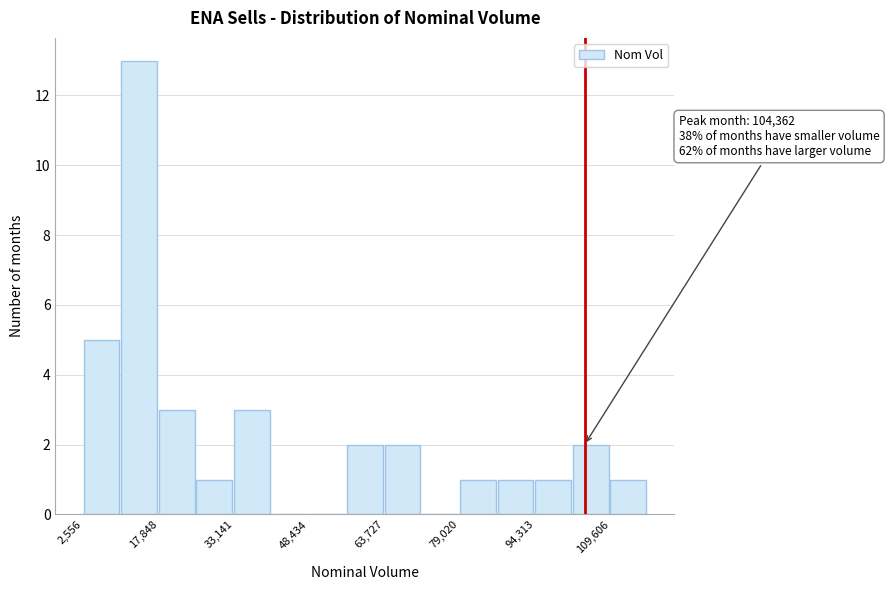

Read against the x-axis, roughly where is the centre of the tallest bar?

14000